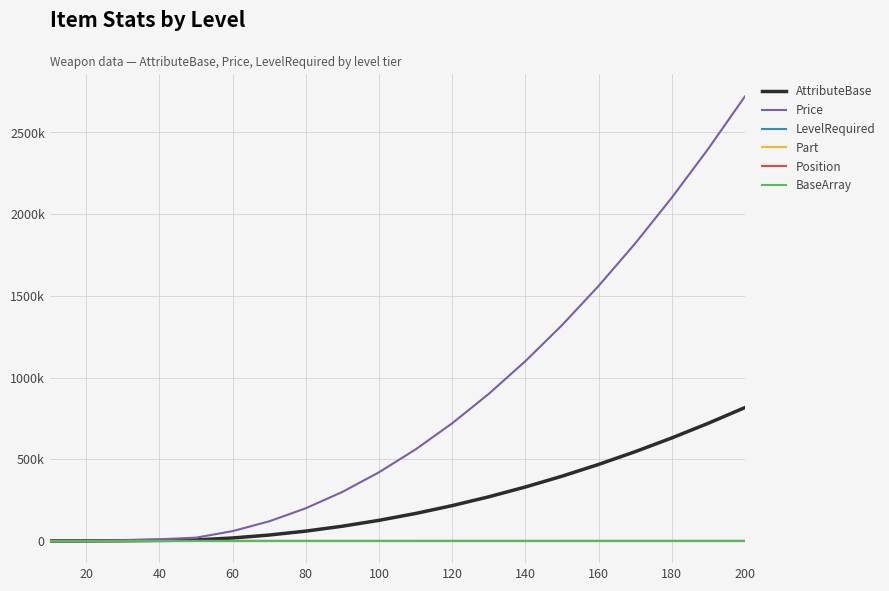

Is this an area chart (filled region under the line)?

No